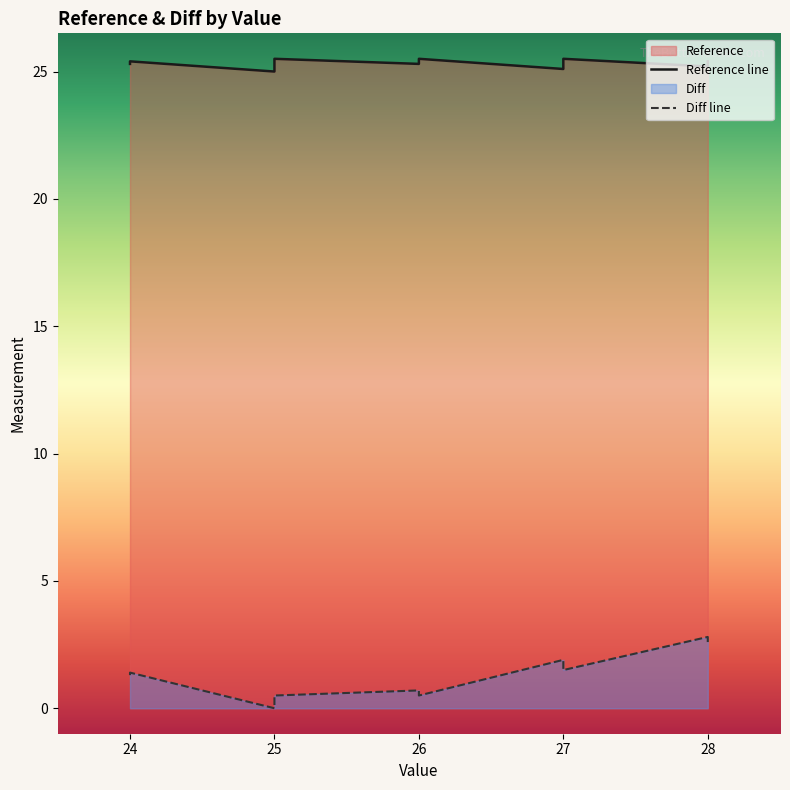

True or false: Reference has more than 1 points higher than both neighbors.

True